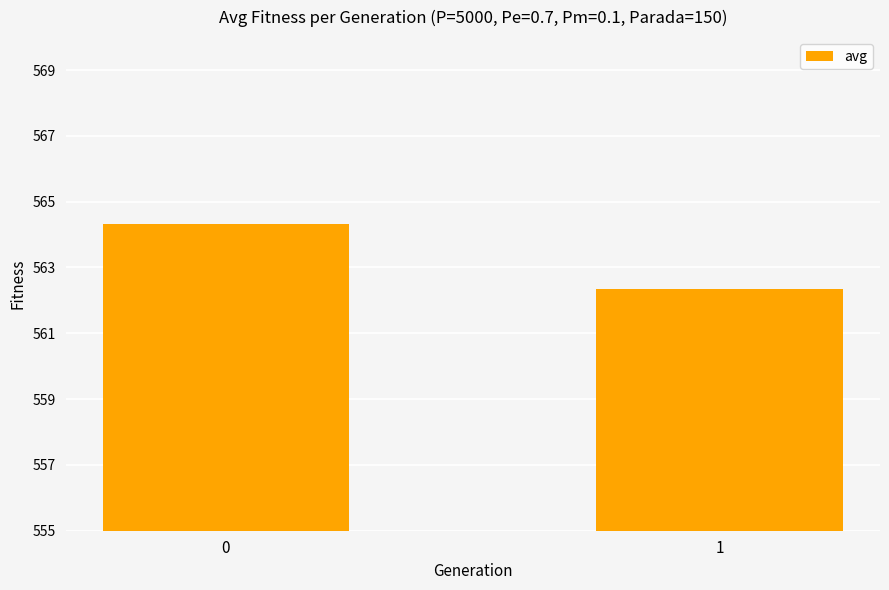

What is the approximate value at 0?

564.3